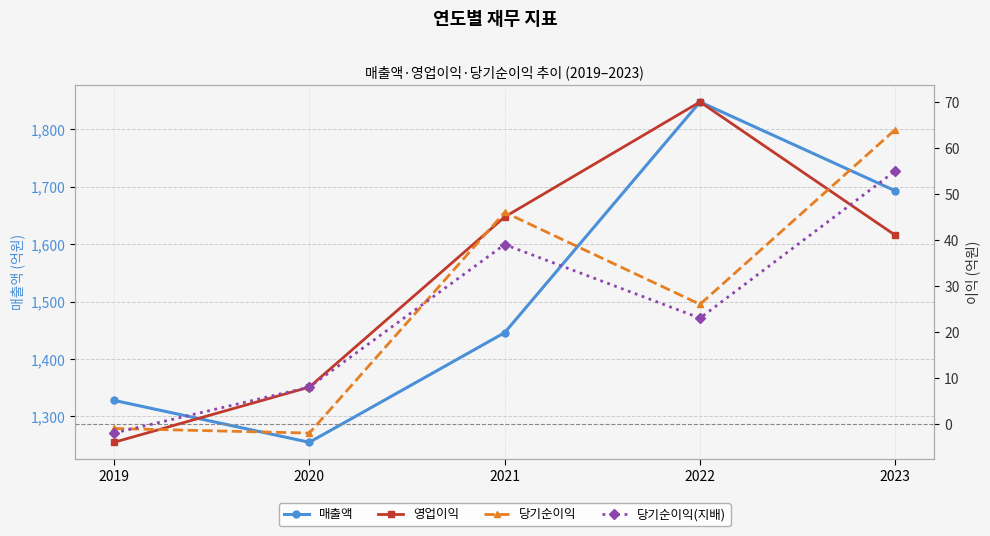

Is it true that 당기순이익(지배) equals 23 at 2022?

True